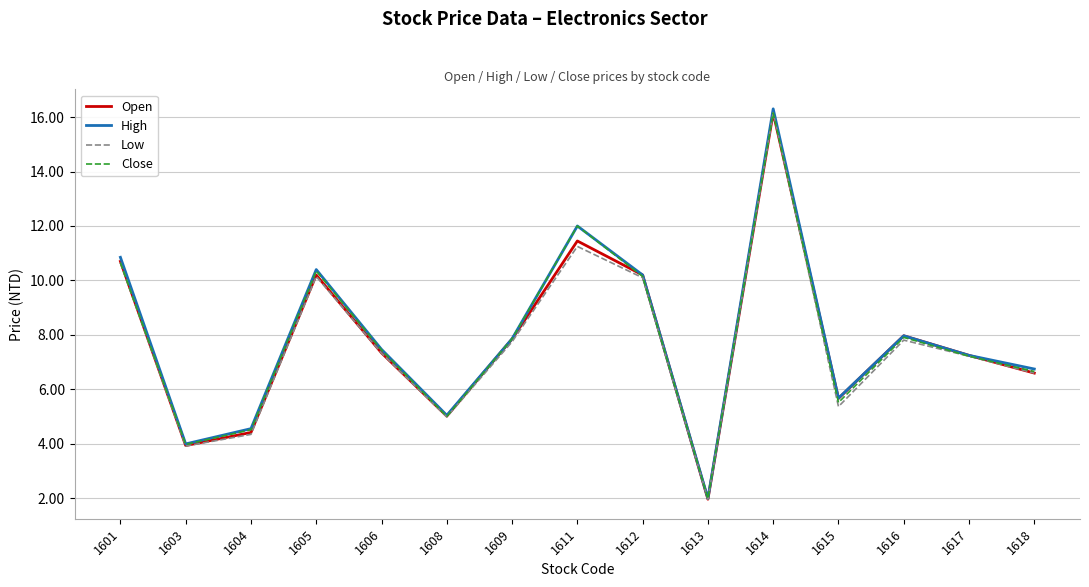

What is the difference between the maximum and second lowest values in the Low series?

12.2